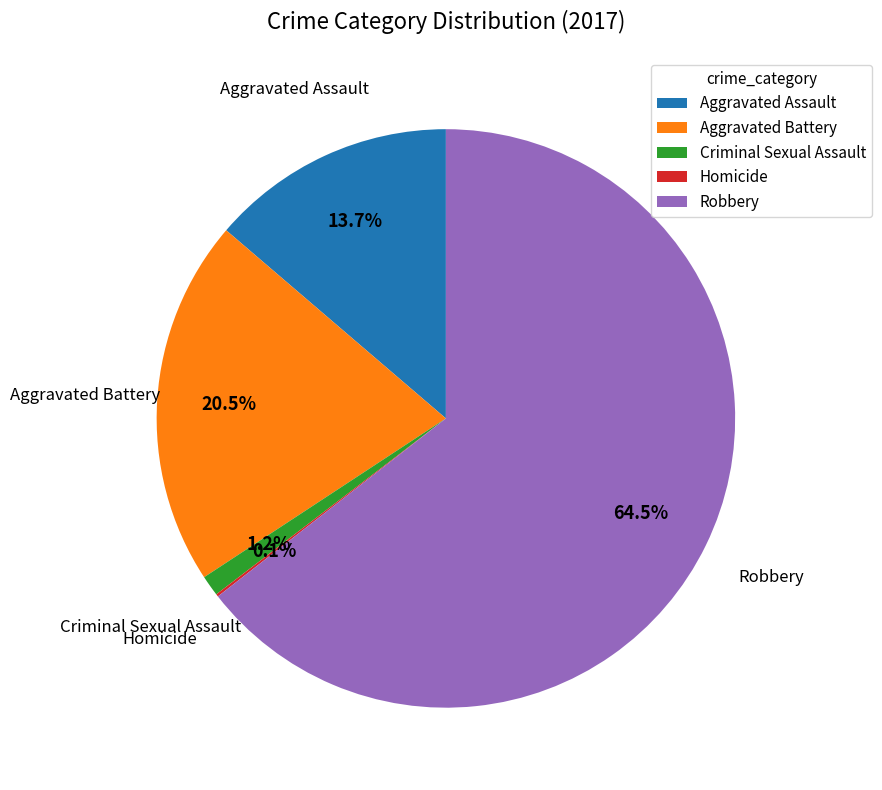

Which slice is the largest?

Robbery